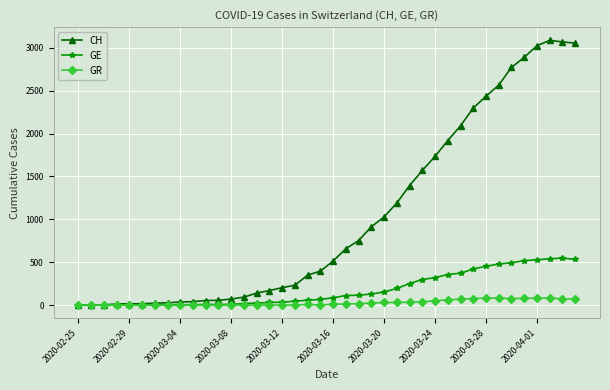

Which series has the widest spread of values?

CH